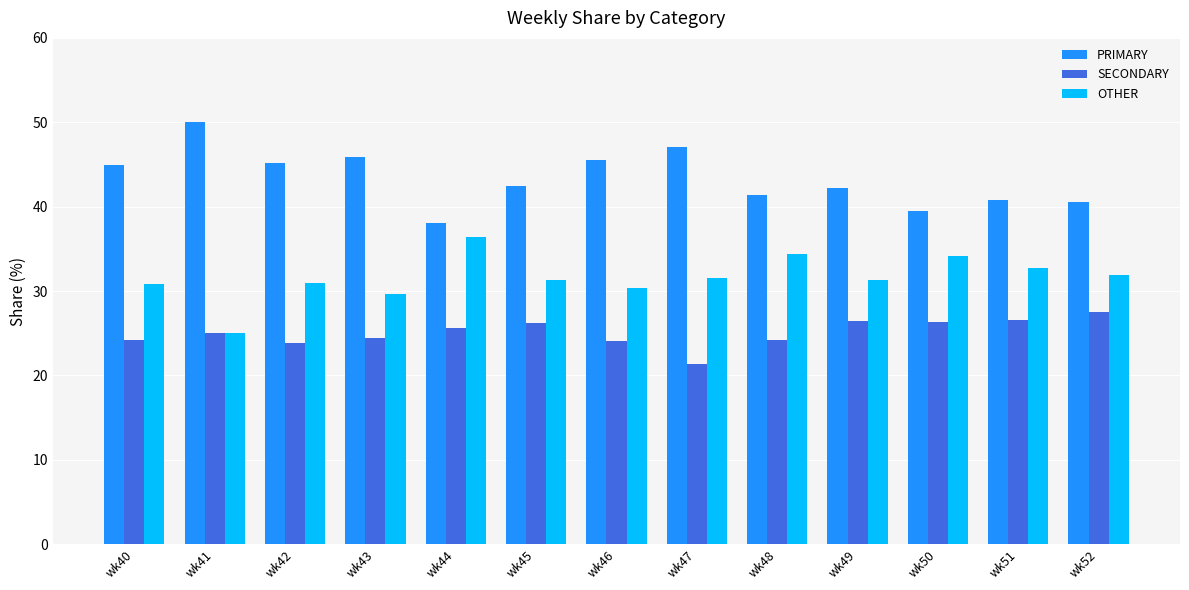

What is the value of the OTHER bar at the 8th from the left?

31.5